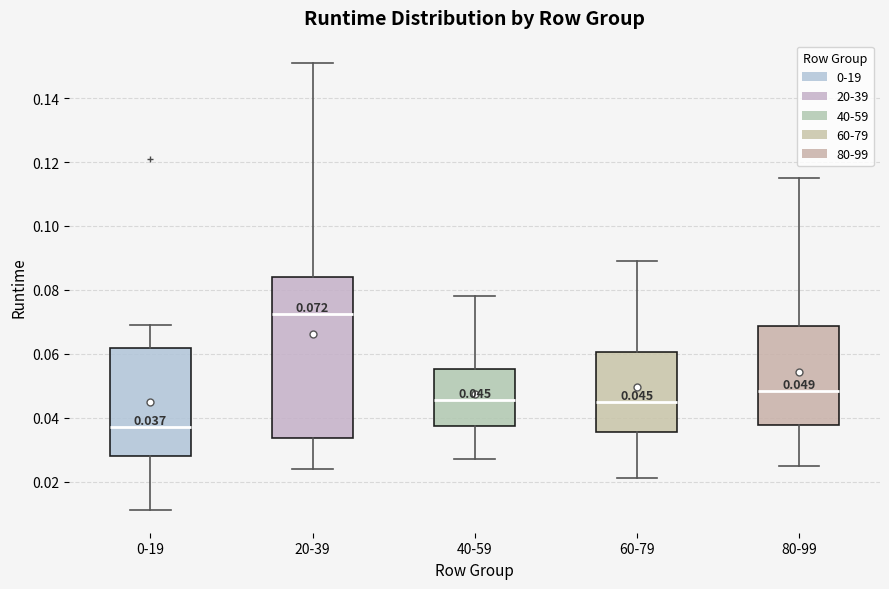

Which box's median line is the lowest?

0-19